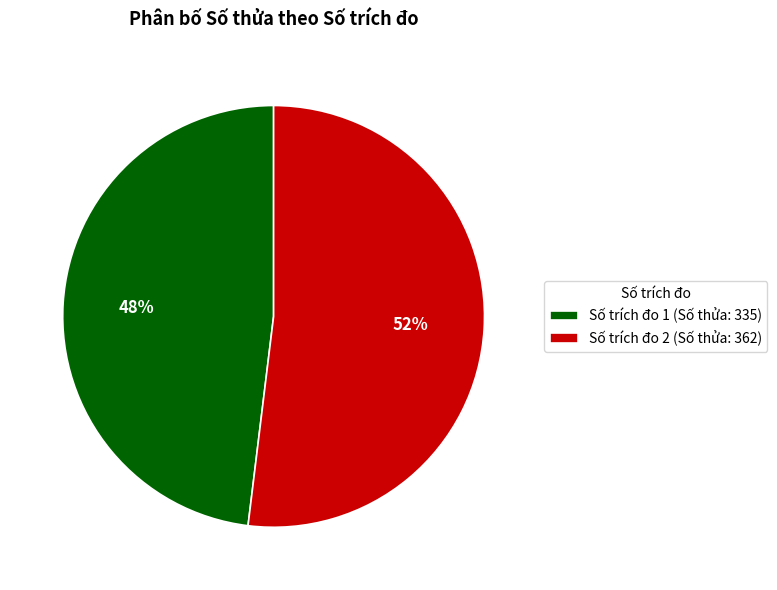

Which category has the biggest portion of the pie?

Số trích đo 2 (Số thửa: 362)